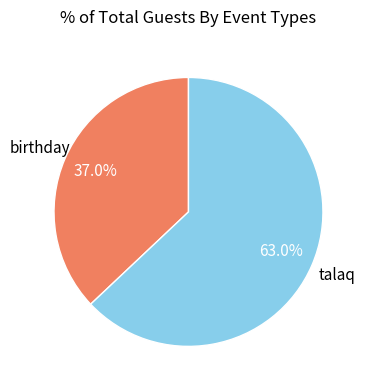

Which has a higher value, talaq or birthday?

talaq